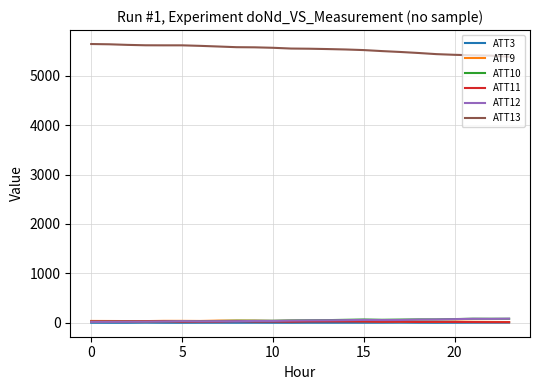

What is the maximum value shown in the chart?

5640.7